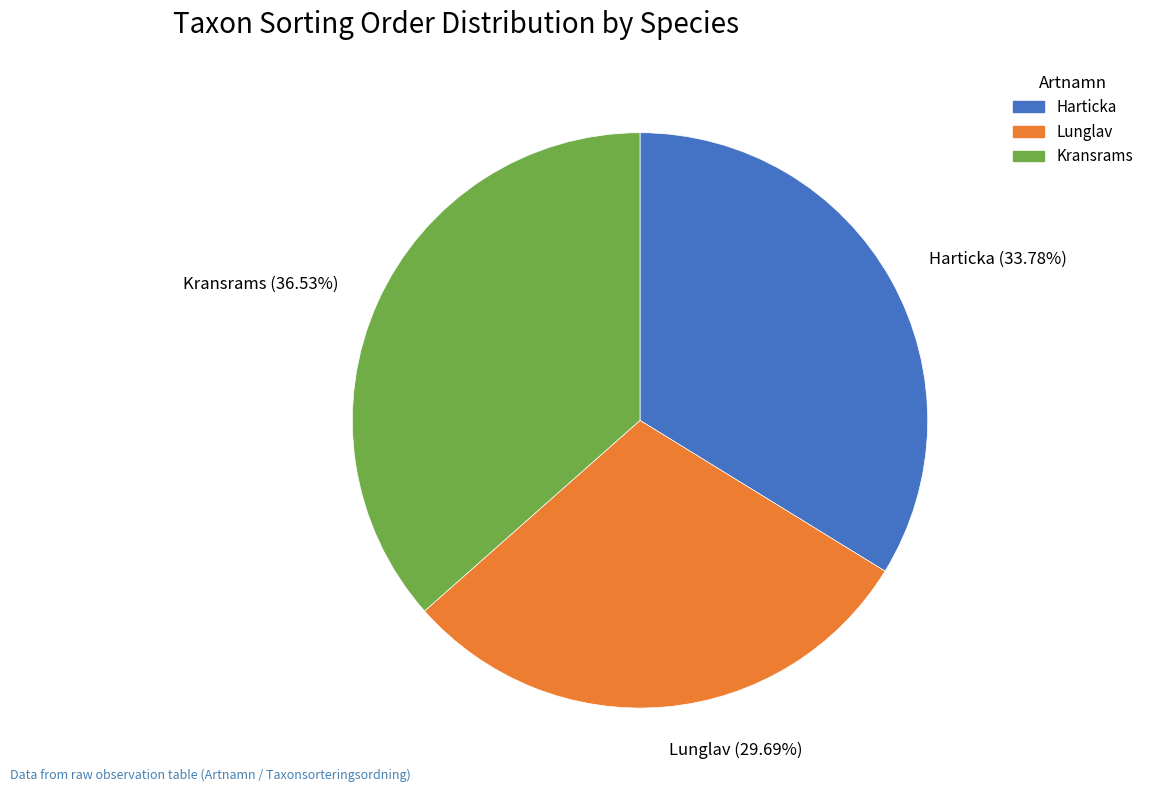

To the nearest percent, what percentage of the pie is Lunglav?

30%